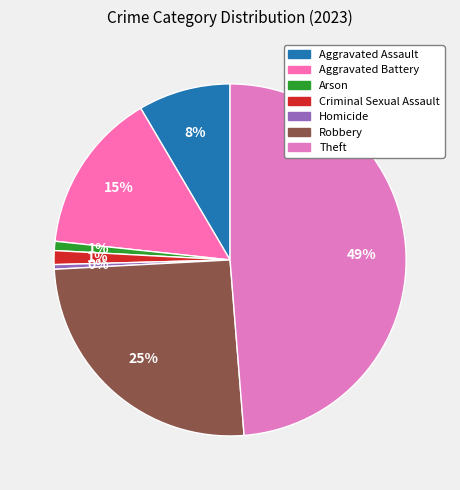

To the nearest percent, what is the difference between the Robbery and Aggravated Assault slice percentages?

17%